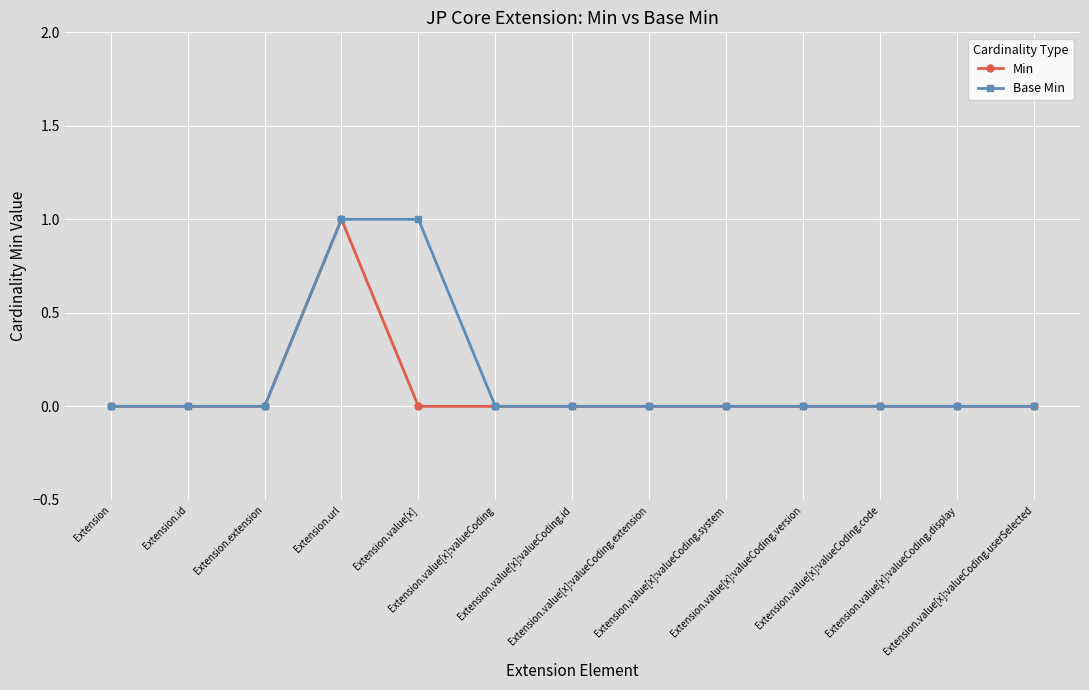

What are all the series names shown in the legend?

Min, Base Min